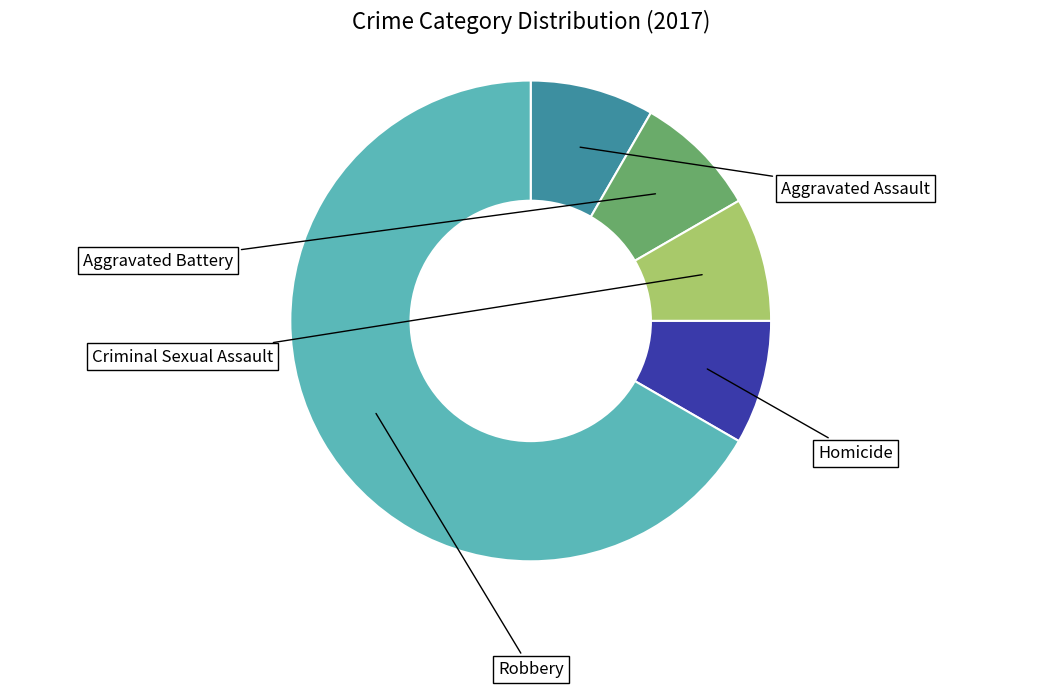

Is there any slice that represents more than half of the pie?

Yes